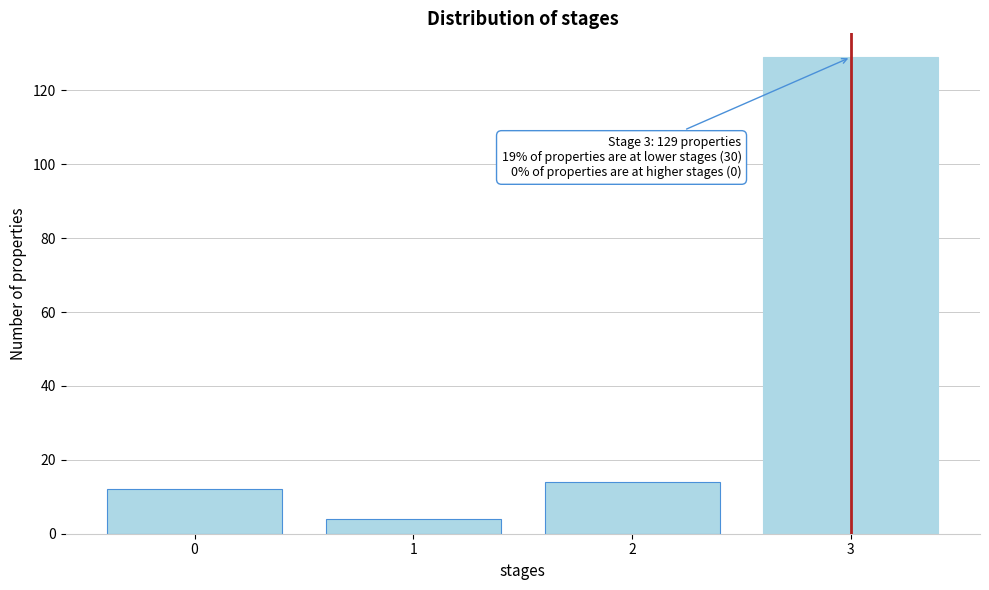

Reading left to right, what are all the values shown in this chart?

0=12	1=4	2=14	3=129